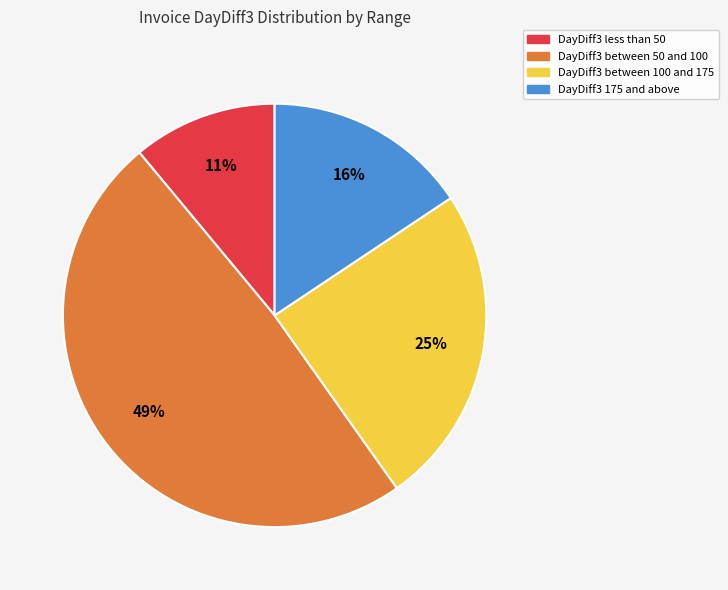

To the nearest percent, what is the average slice percentage?

25%